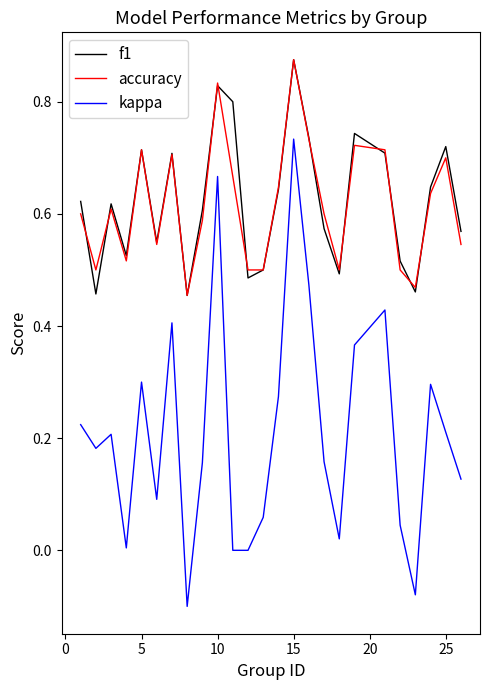

True or false: kappa and f1 intersect in this chart.

False